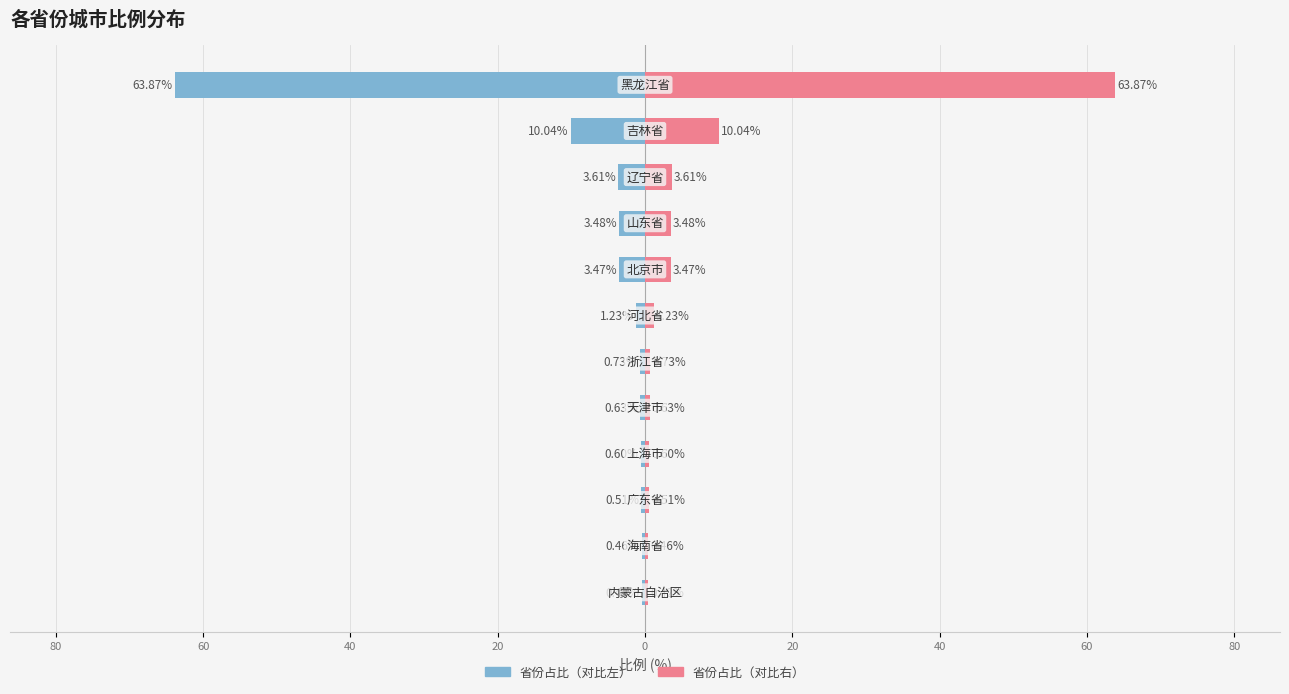

What is the lowest value of the 省份占比（右） series?

0.4